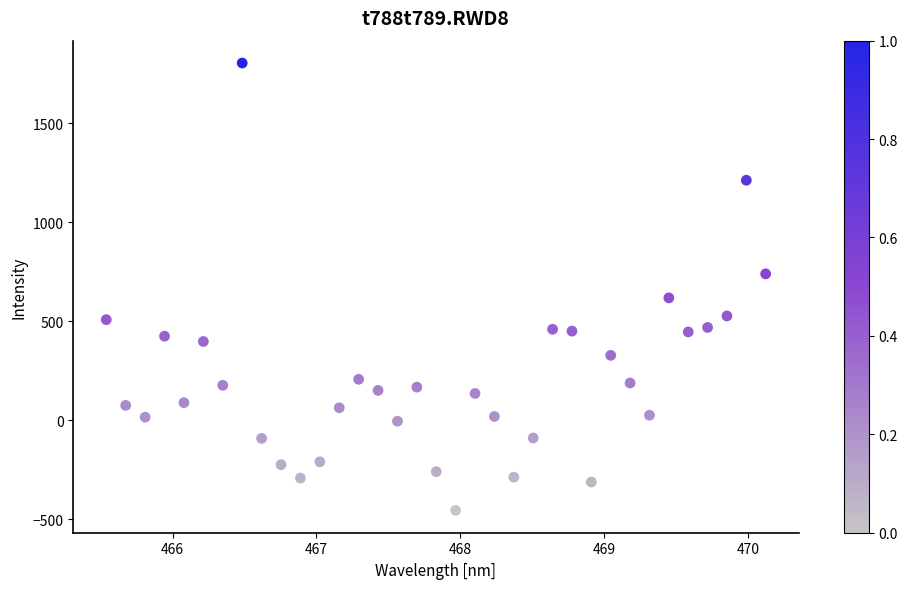

What is the range of Y values (max minus min)?

2258.2